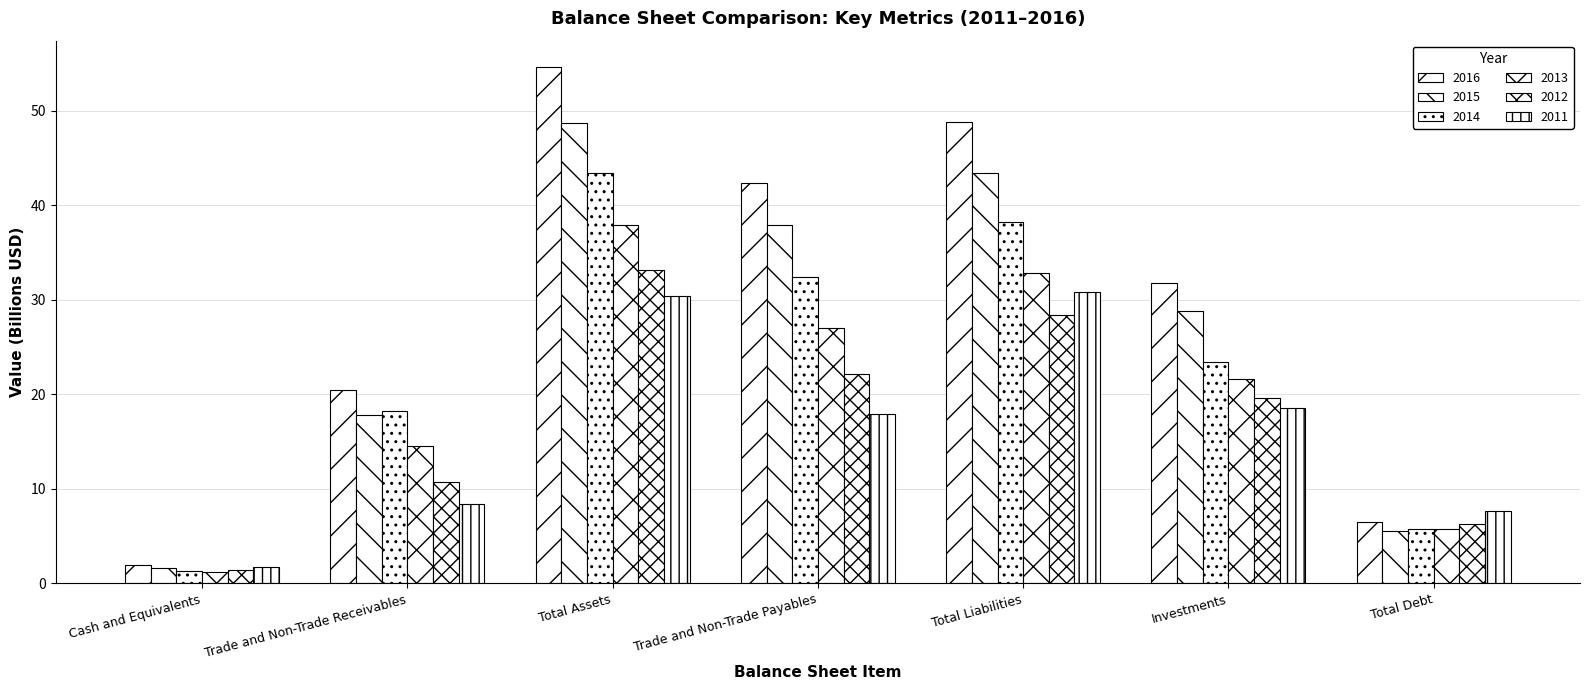

At which label does 2013 reach its minimum?

Cash and Equivalents